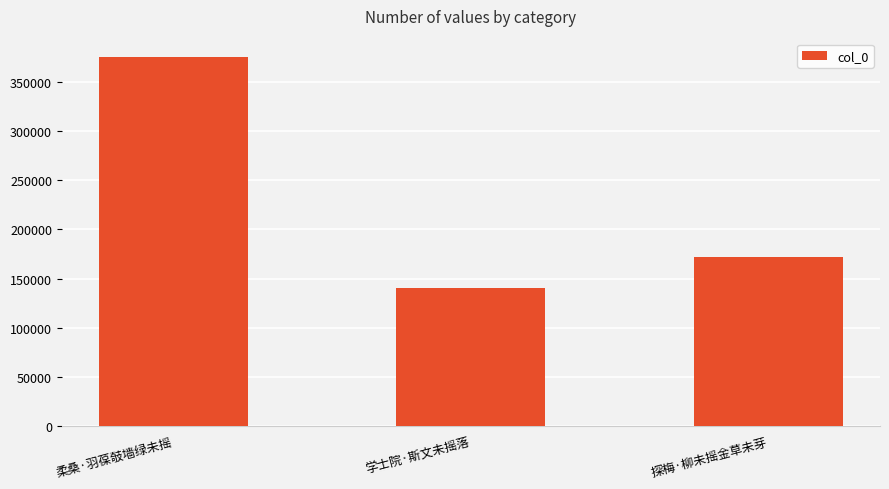

What is the greatest value displayed?

375601